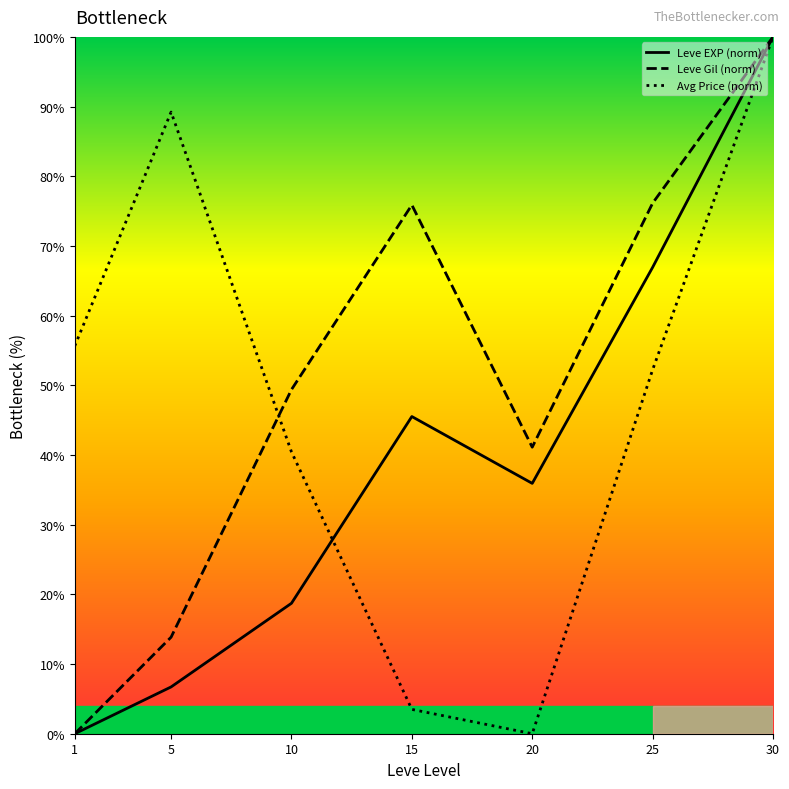

How many lines are shown in the chart?

3